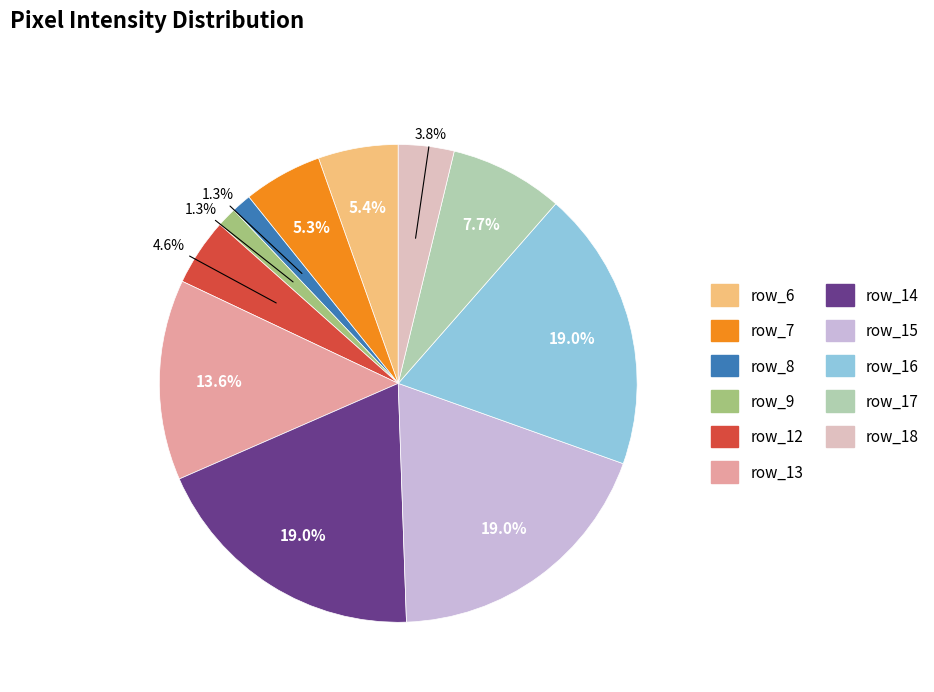

Combined, what portion of the pie is row_17 and row_6?

13.1%